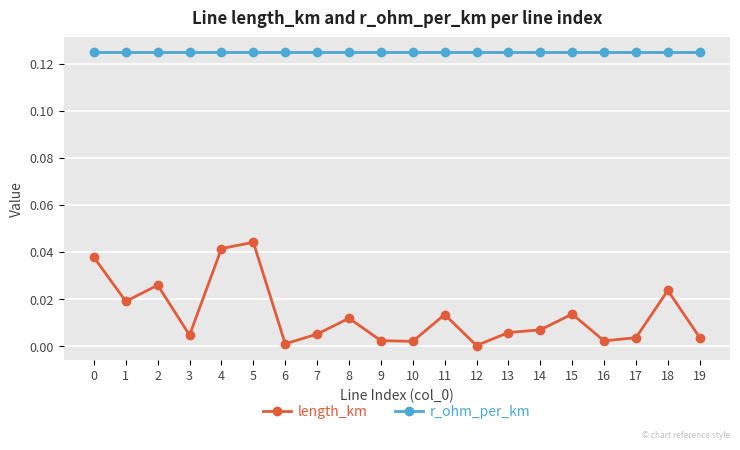

Count the number of data series in this chart.

2